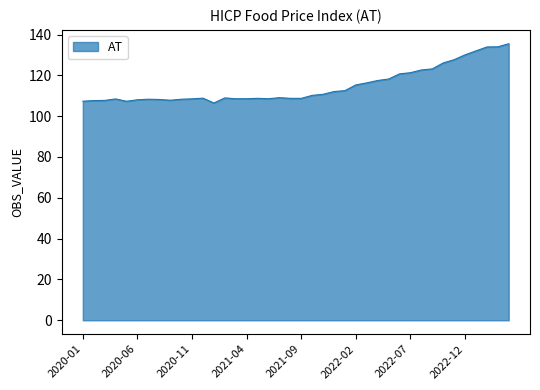

What is the greatest value displayed?

135.5